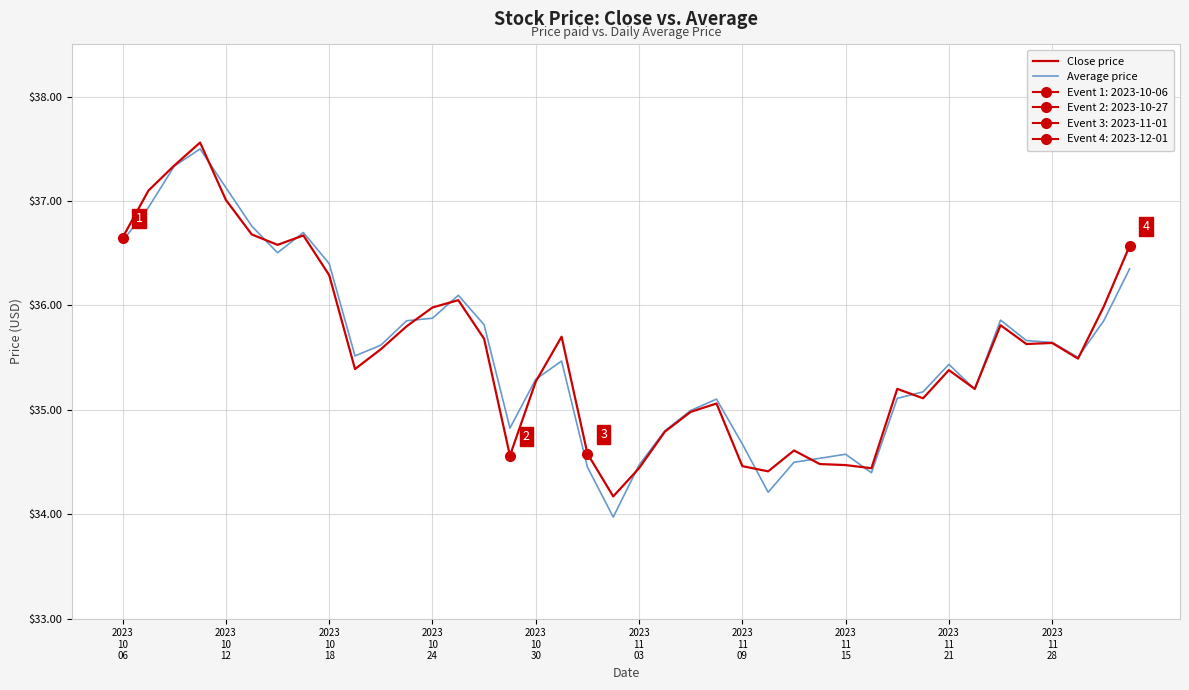

What is the minimum value for Average price?

34.0